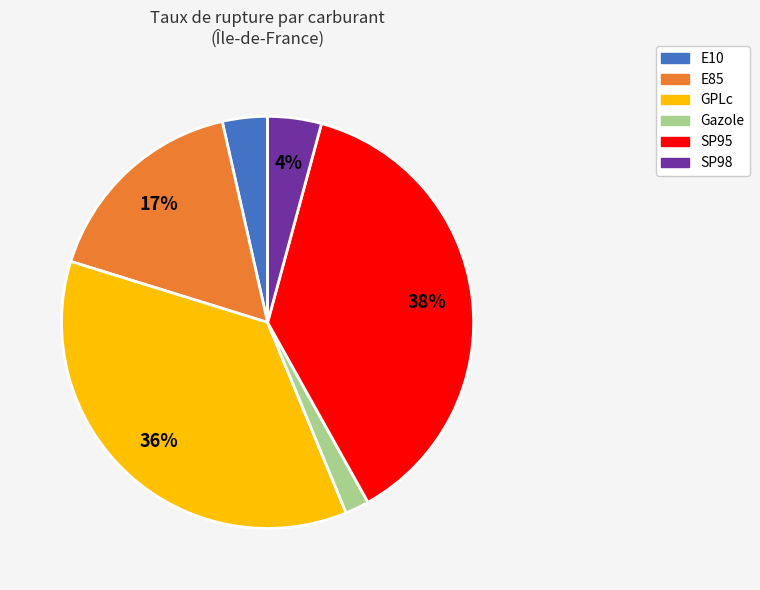

Which has a higher value, GPLc or SP95?

SP95